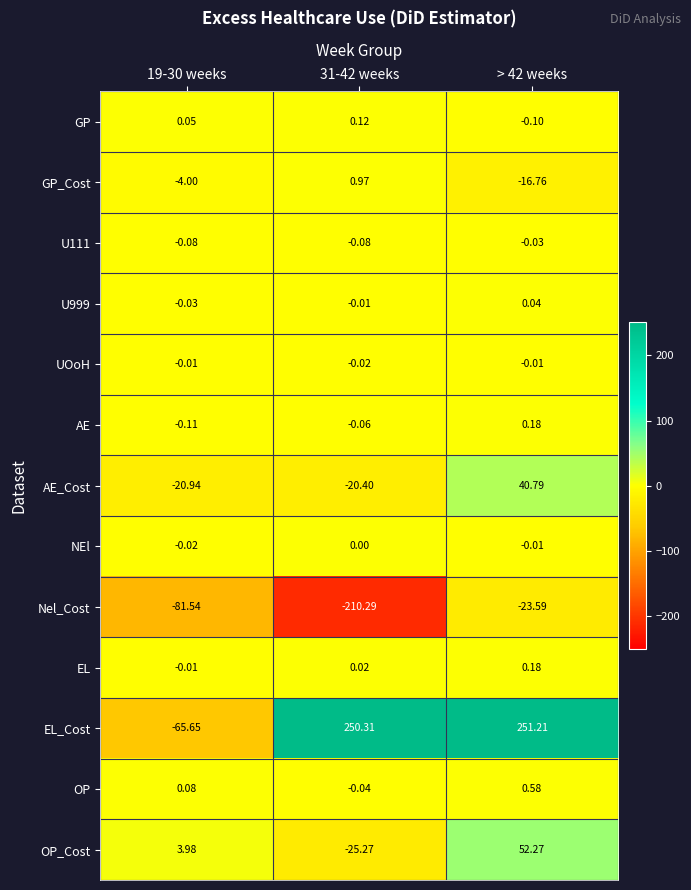

What is the difference between the highest and lowest values at > 42 weeks?

274.8